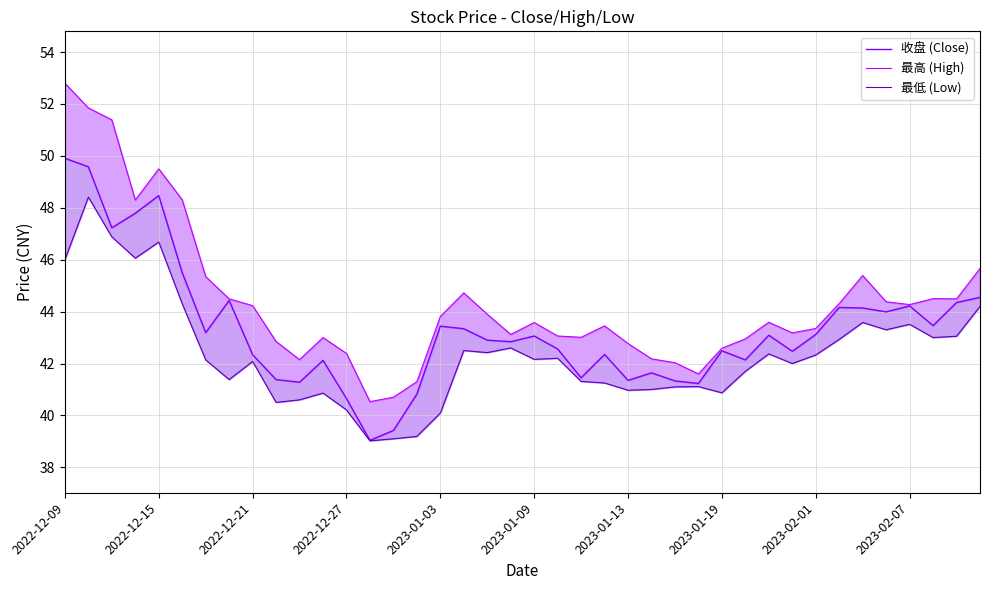

Which series has the largest range (max minus min)?

最高 (High)